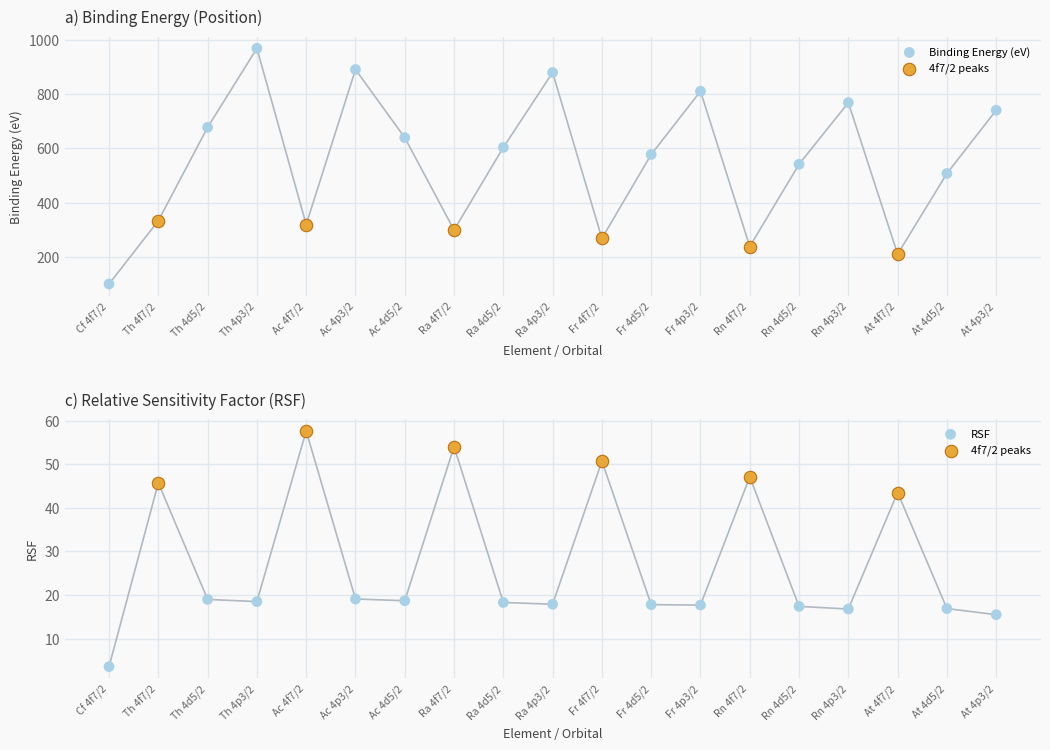

Which series has the largest total across all categories?

Position